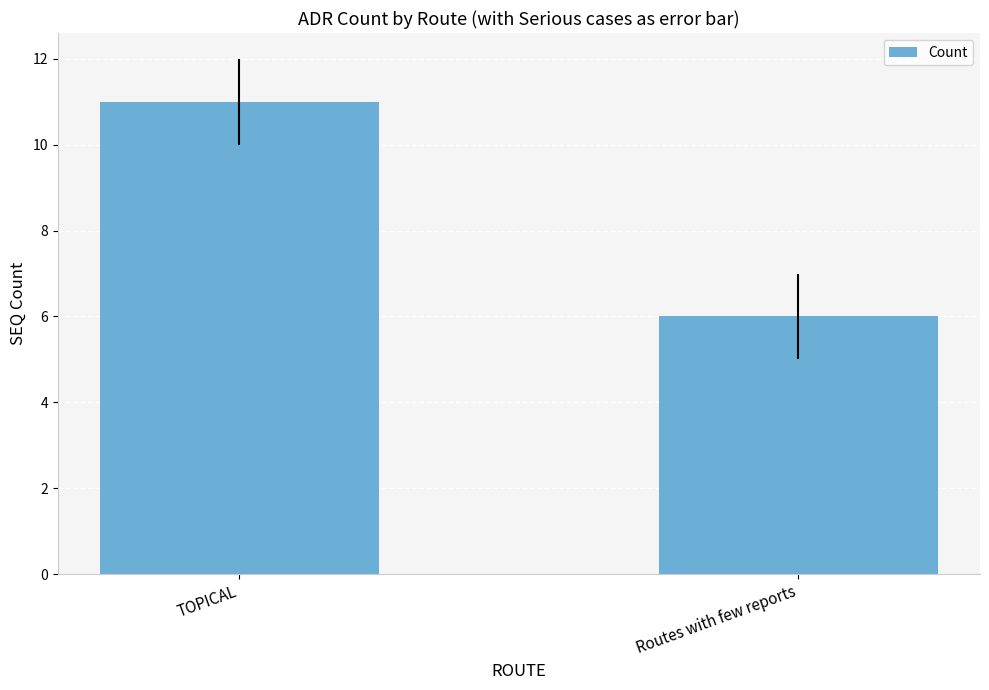

List the labels in order of value, smallest first.

Routes with few reports, TOPICAL